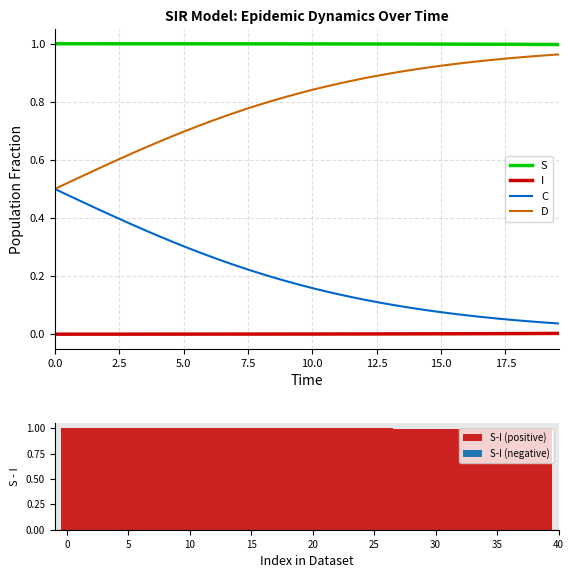

True or false: S and I intersect in this chart.

False